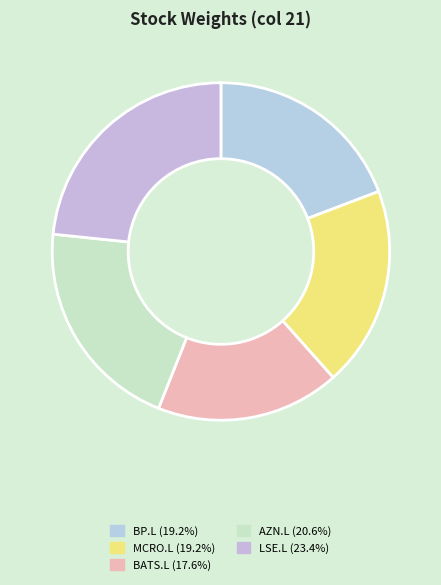

How many segments does this pie chart have?

5